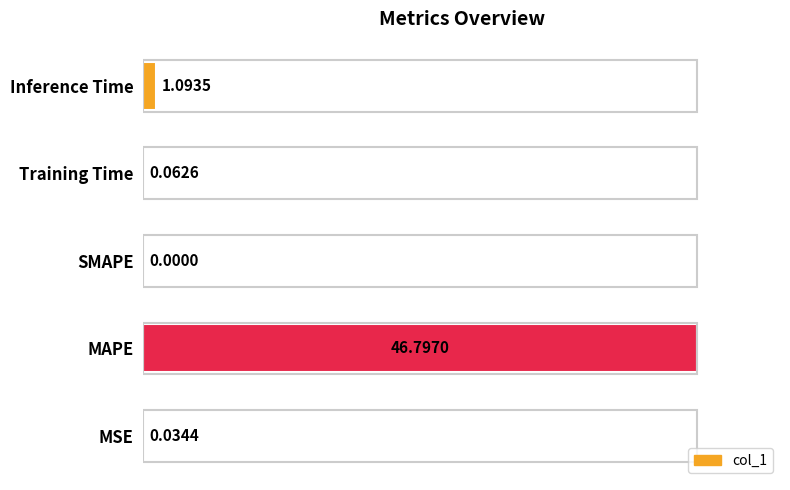

Where is the data nearest to the value 50?

Inference Time